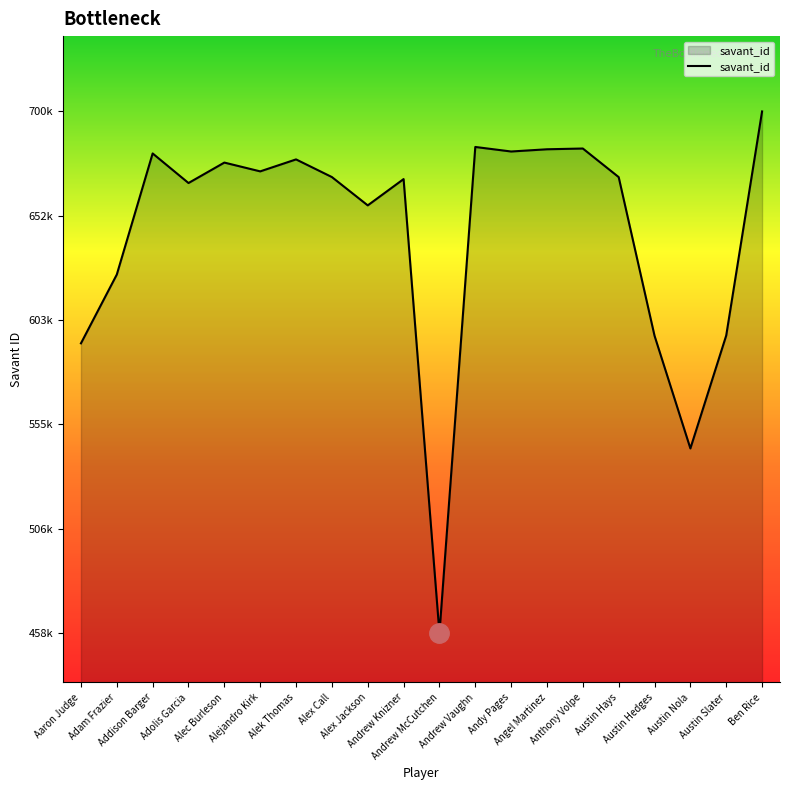

What is the change in value from Alejandro Kirk to Austin Hays?

-2666